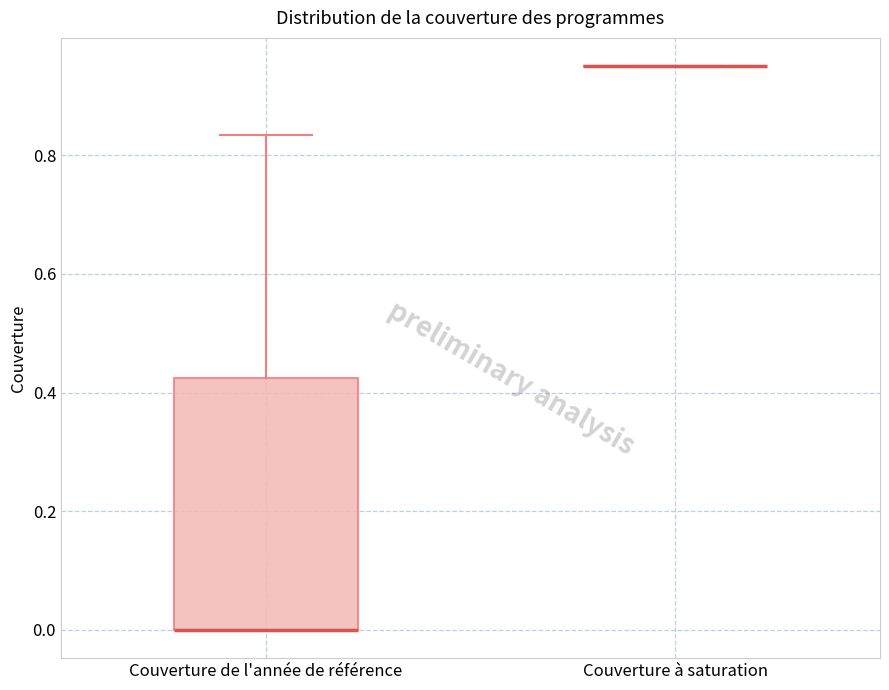

Comparing the boxes themselves (not the whiskers), which one is the tallest?

Couverture de l'année de référence